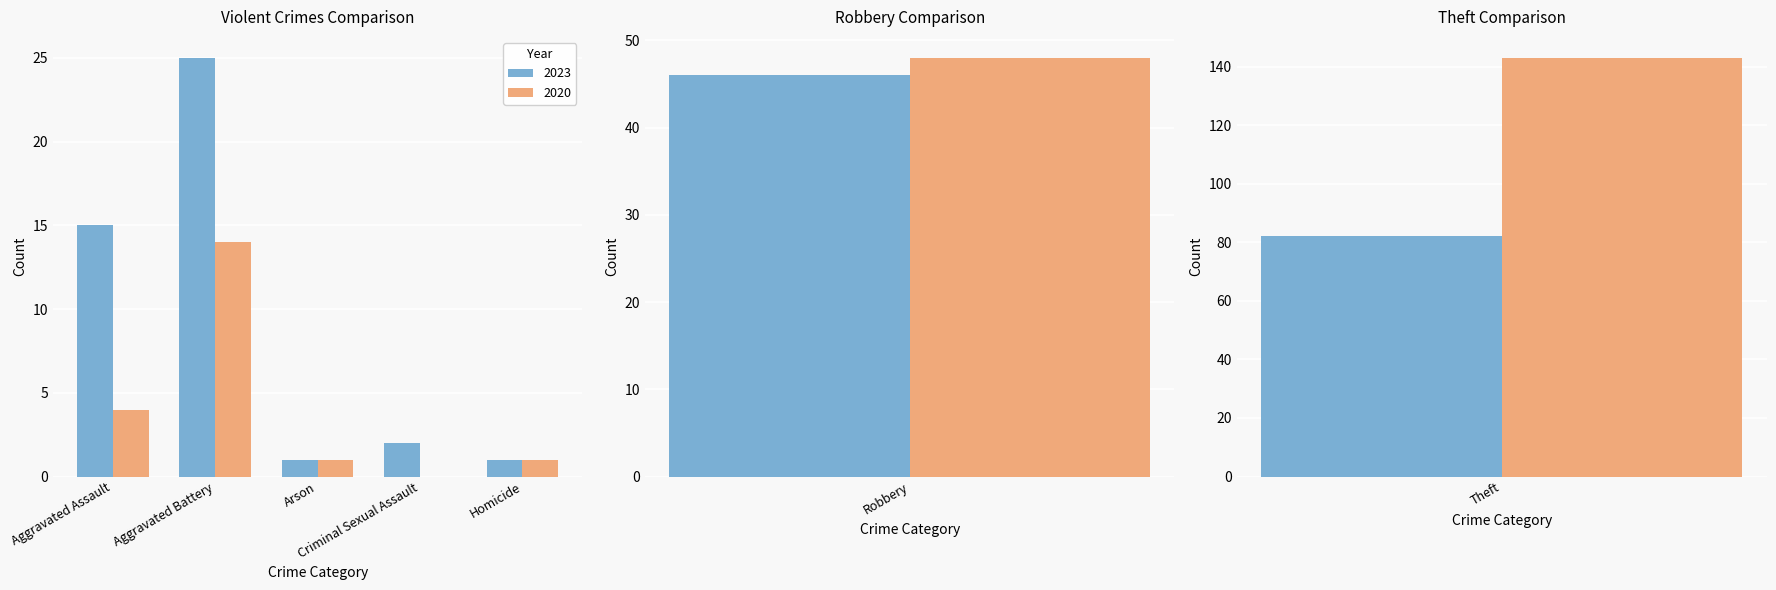

What is the maximum value shown in the chart?

143